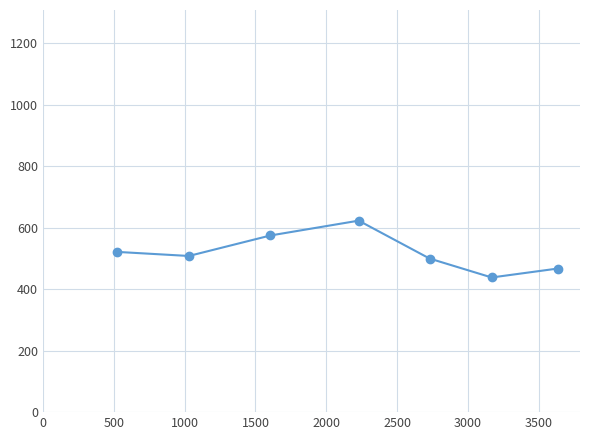

What is the sum of all values?

3634.2